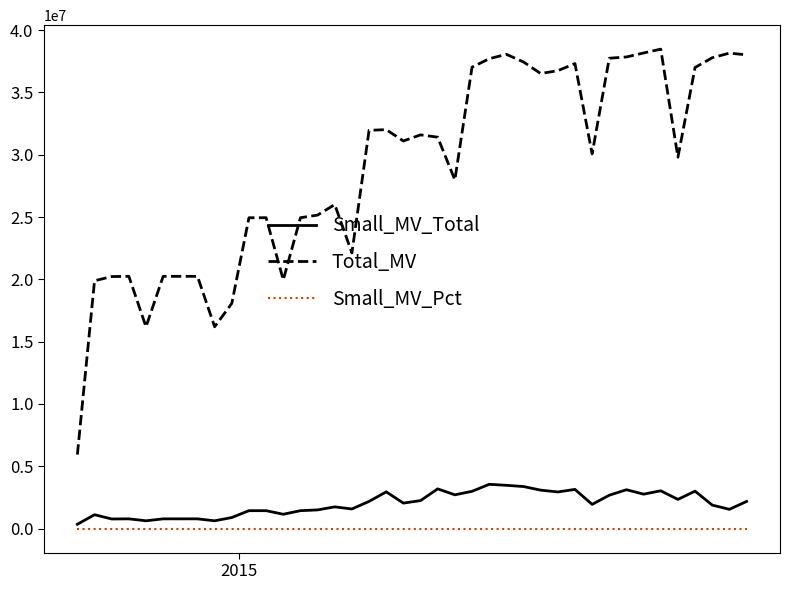

What is the lowest value of the Total_MV series?

5941564.3